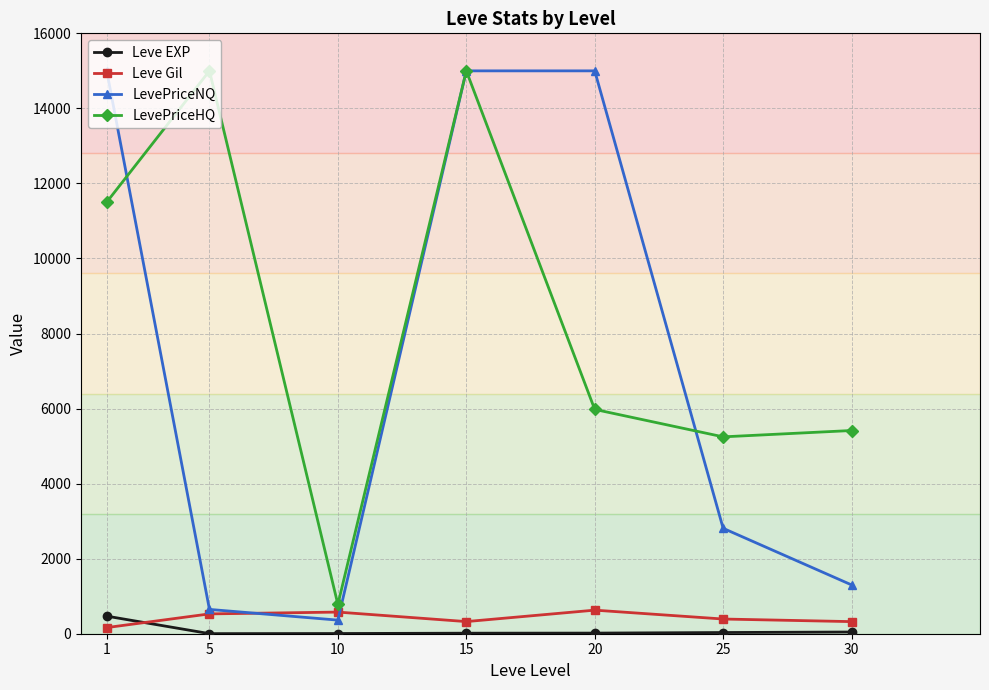

True or false: LevePriceHQ and Leve EXP intersect in this chart.

False